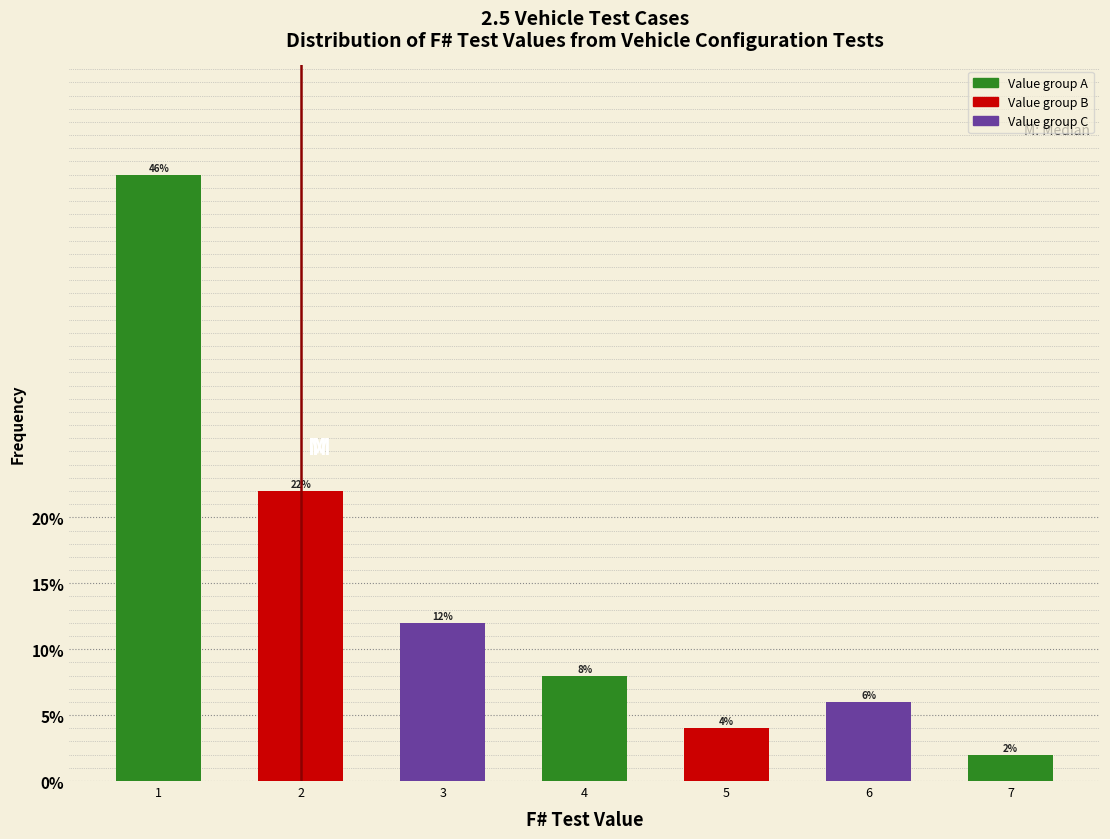

Reading left to right, transcribe all the data shown in this chart.

1=46	2=22	3=12	4=8	5=4	6=6	7=2